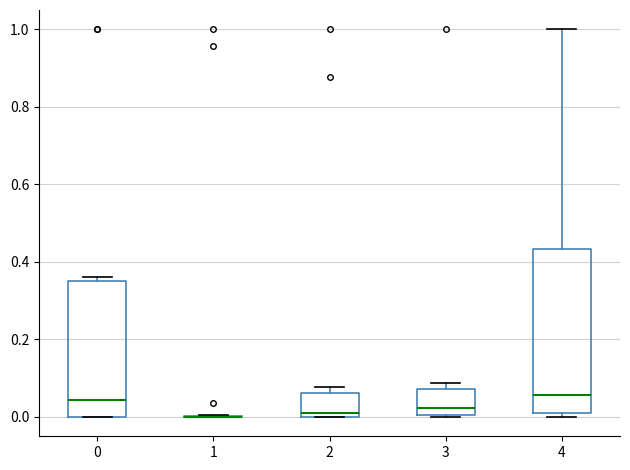

Which box is the tallest, from its lower edge to its upper edge?

4